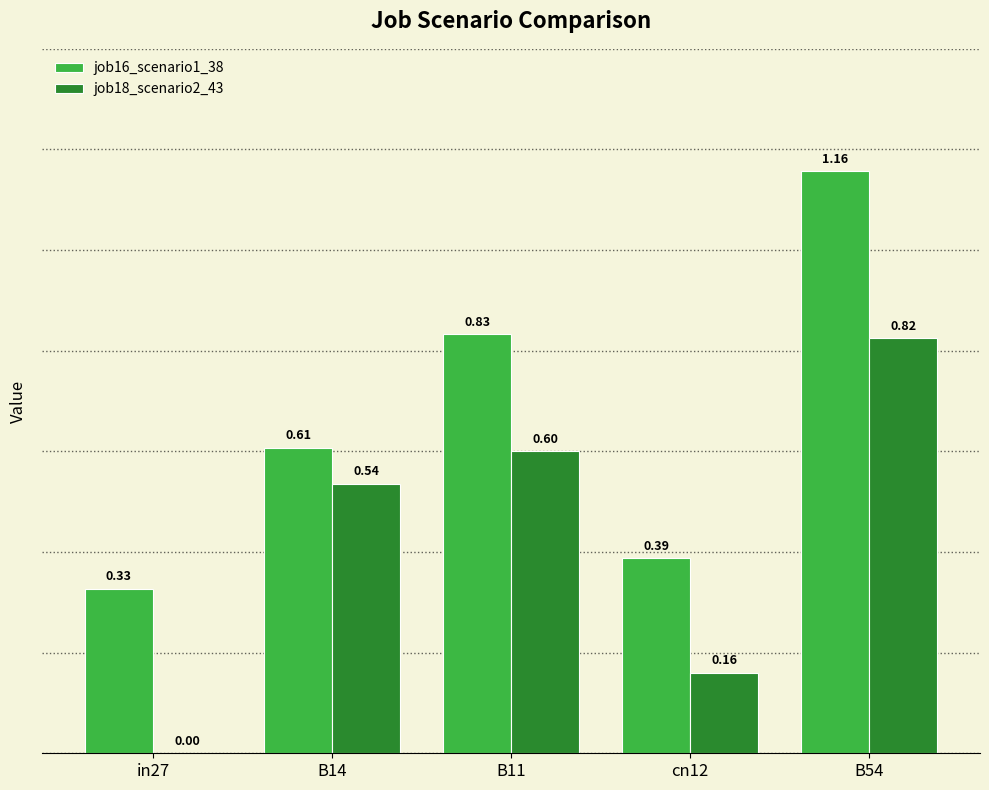

Which series changed the most between B14 and B11?

job16_scenario1_38